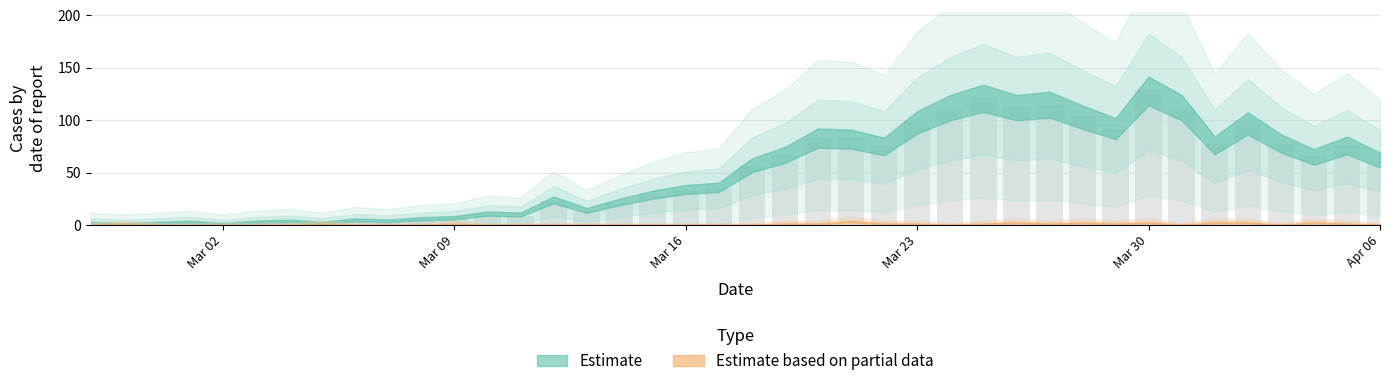

What is the maximum value shown in the chart?

129